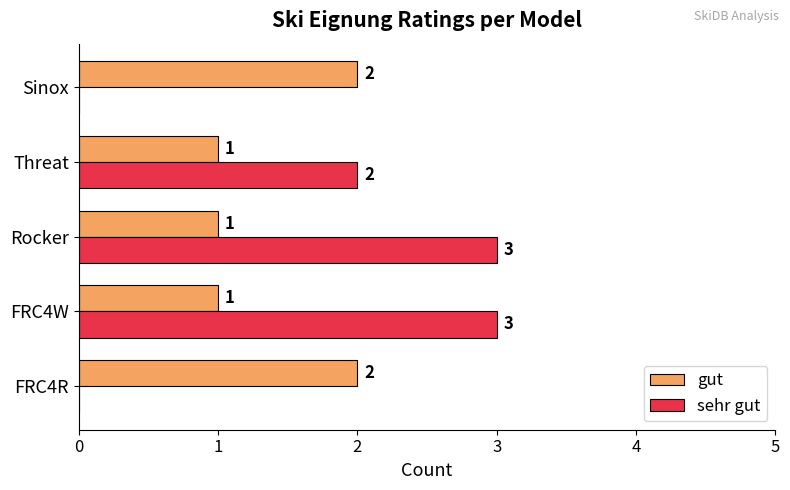

The value of sehr gut at Rocker is 2. True or false?

False